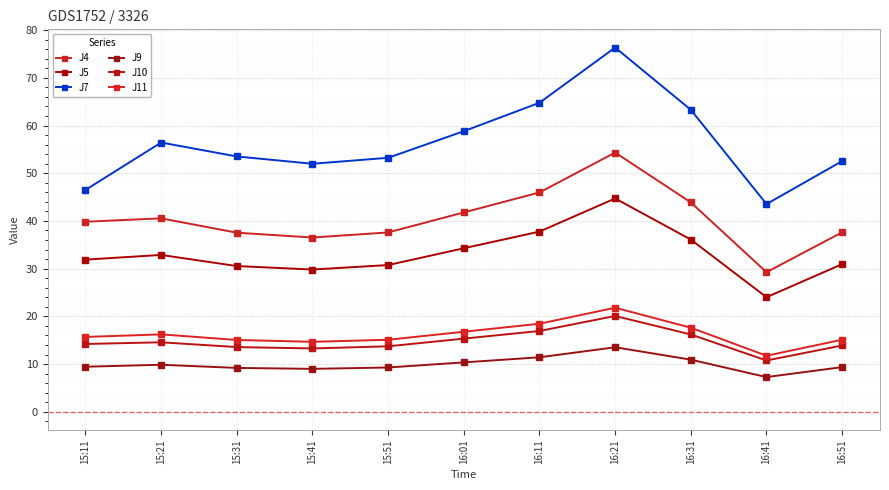

Where is the first local minimum for J4?

15:41